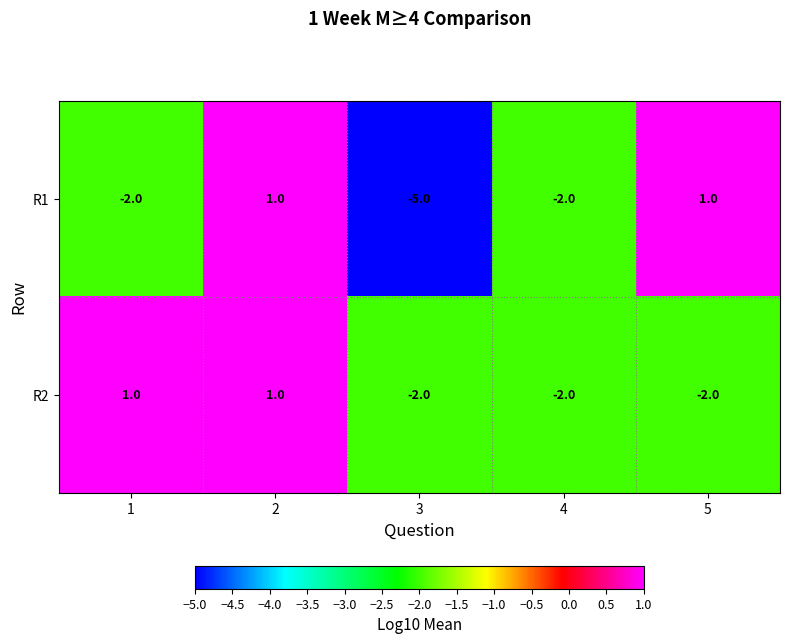

Rank the series by their average value, from highest to lowest.

R2, R1